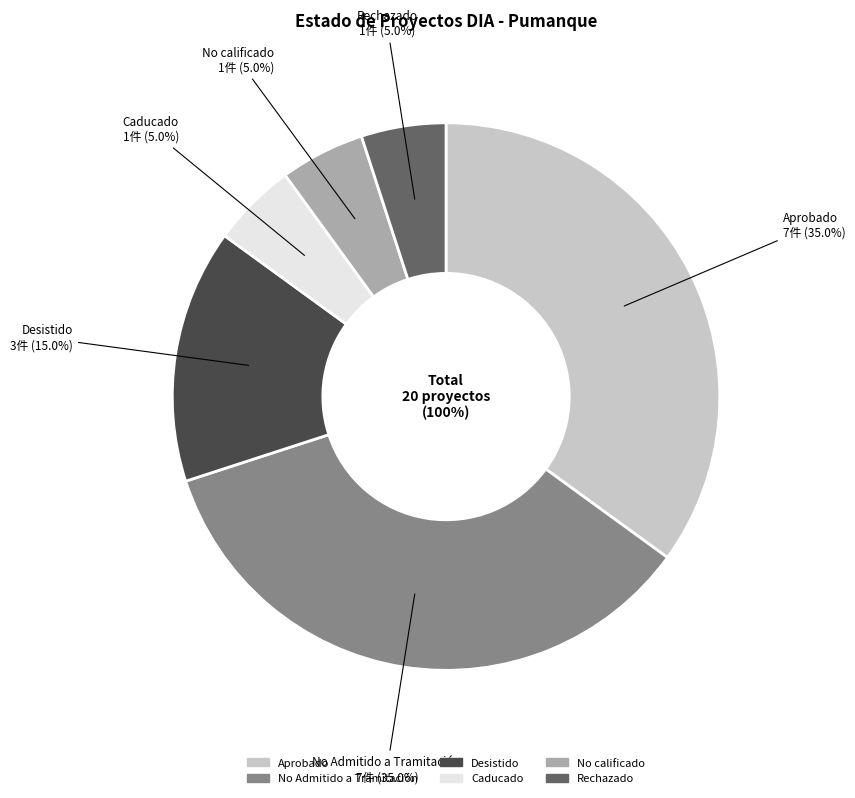

What is the ratio of the value at Aprobado to the value at Caducado?

7.0